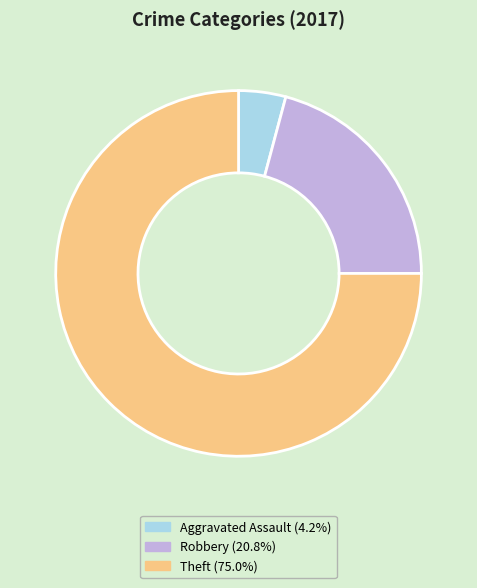

Do Robbery (20.8%) and Theft (75.0%) together represent more than half of the pie?

Yes